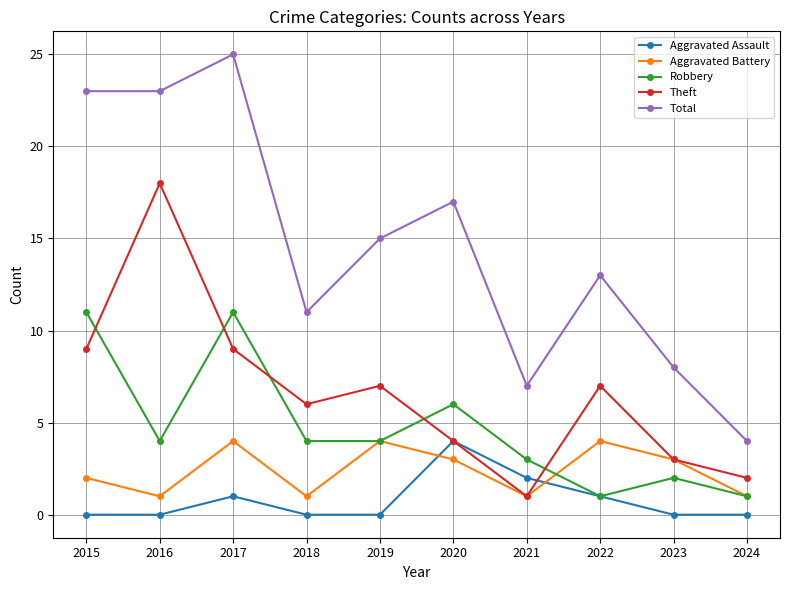

The value of Theft at 2018 is 6. True or false?

True